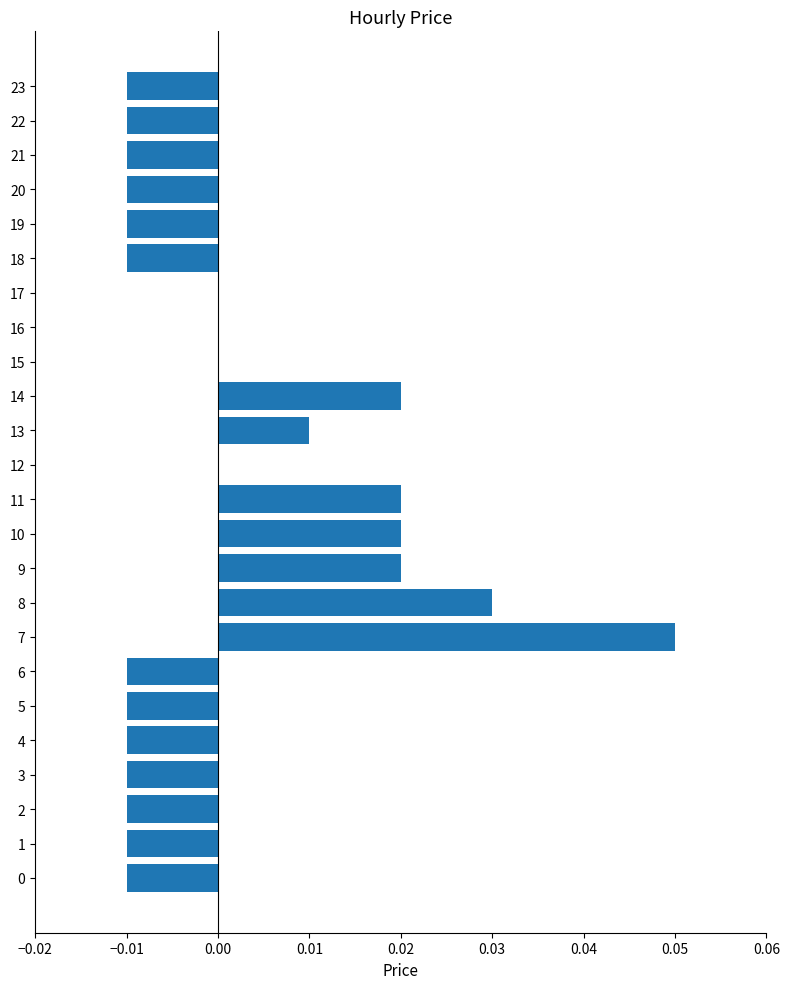

Which label corresponds to the largest value in the chart?

7